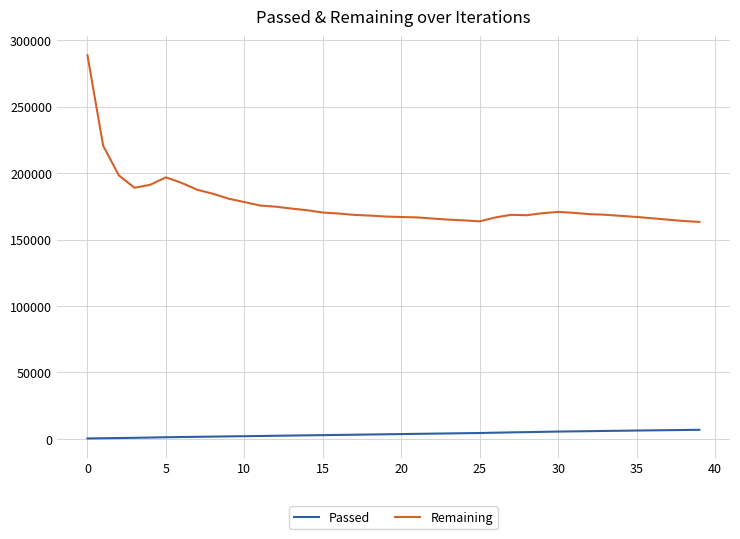

List the series in order of their overall mean, lowest first.

Passed, Remaining